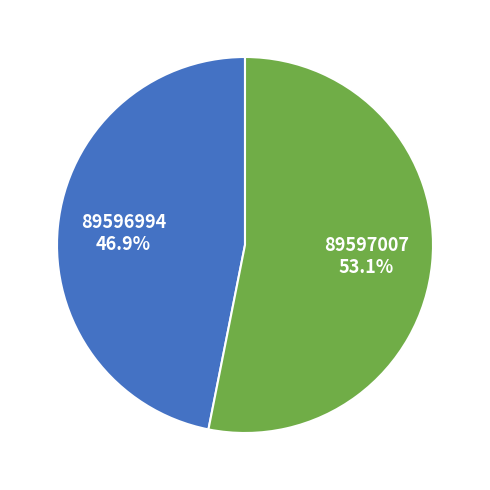

To the nearest percent, what is the difference between the 89597007 and 89596994 slice percentages?

6%